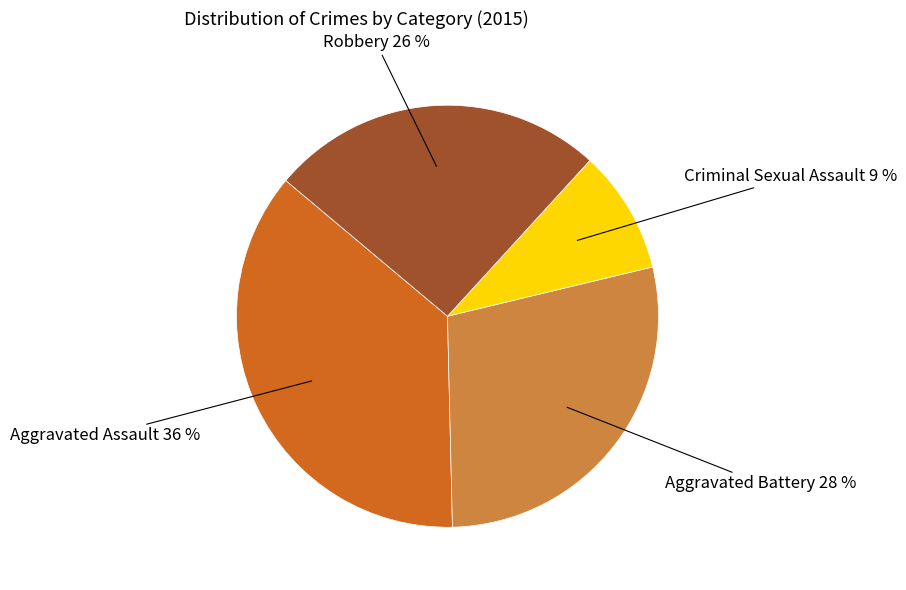

Is there any slice that represents more than half of the pie?

No